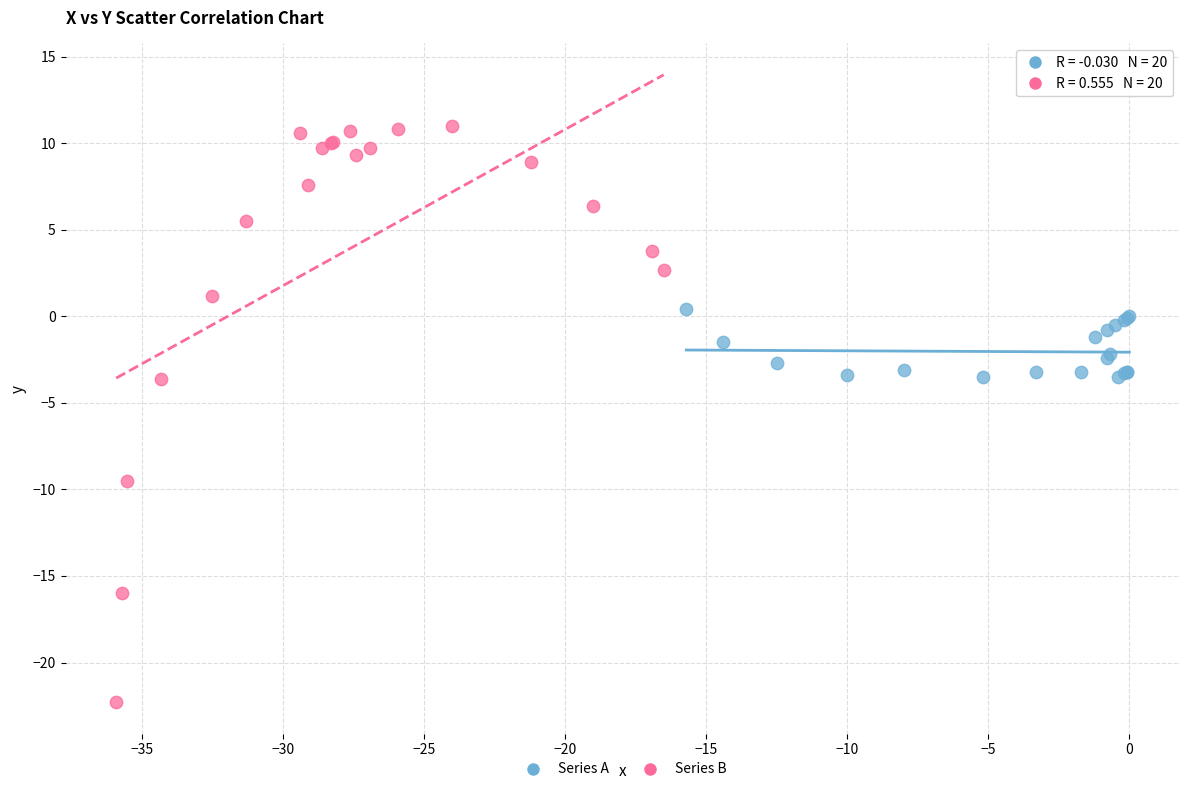

Which series contains the lowest Y value?

Series B